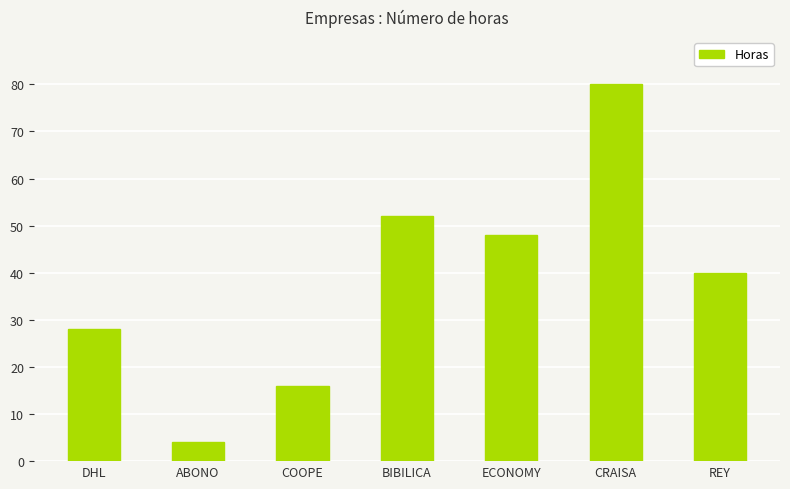

What is the sum of the values at DHL and REY?

68